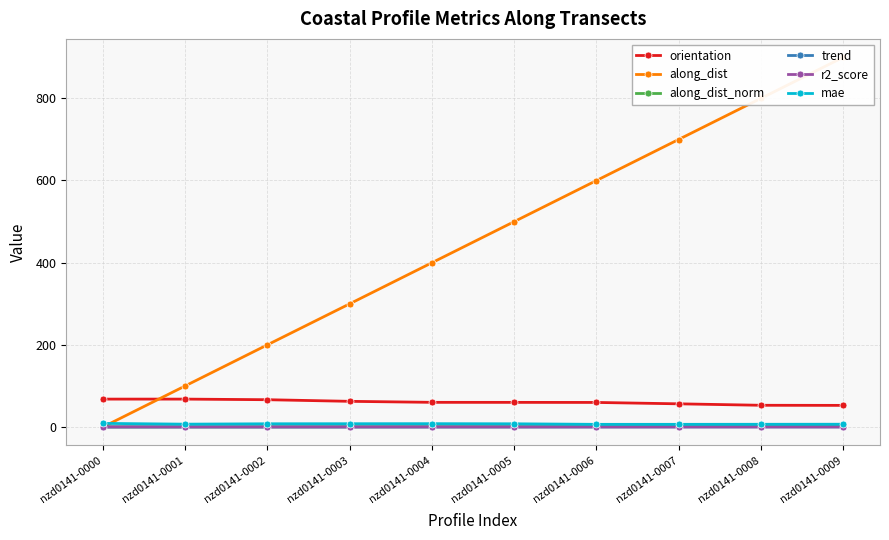

At which category is the sum across all series the highest?

nzd0141-0009